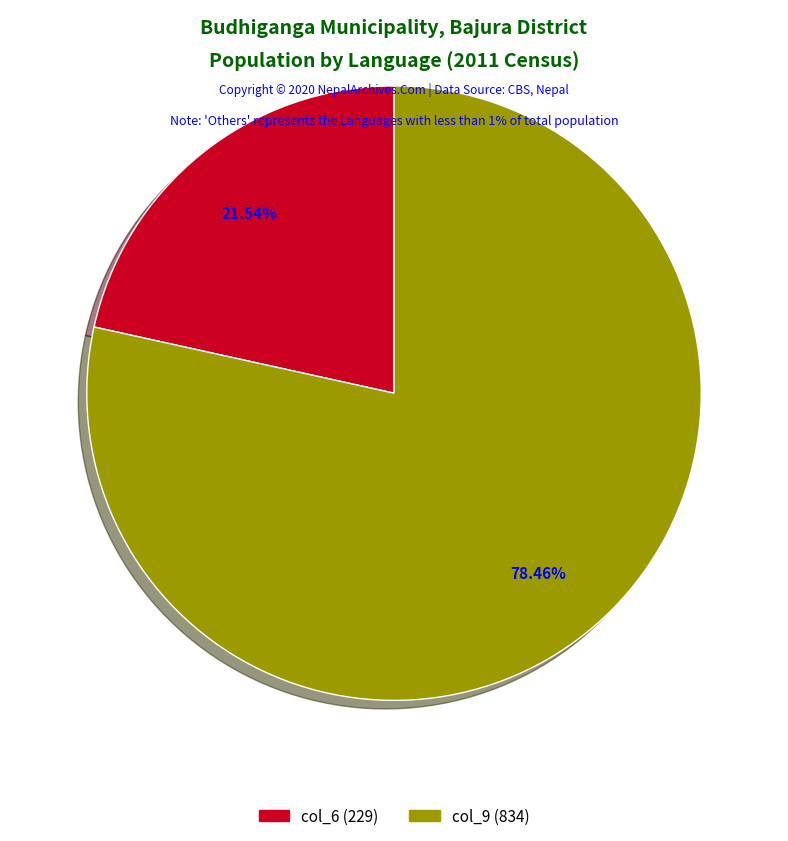

Does any single category account for the majority?

Yes